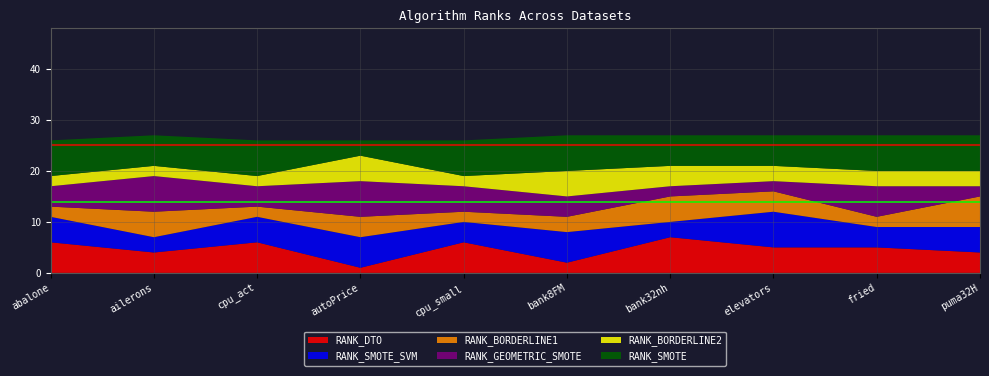

Reading right to left, transcribe all the data shown in this chart.

RANK_DTO: puma32H=4	fried=5	elevators=5	bank32nh=7	bank8FM=2	cpu_small=6	autoPrice=1	cpu_act=6	ailerons=4	abalone=6
RANK_SMOTE_SVM: puma32H=5	fried=4	elevators=7	bank32nh=3	bank8FM=6	cpu_small=4	autoPrice=6	cpu_act=5	ailerons=3	abalone=5
RANK_BORDERLINE1: puma32H=6	fried=2	elevators=4	bank32nh=5	bank8FM=3	cpu_small=2	autoPrice=4	cpu_act=2	ailerons=5	abalone=2
RANK_GEOMETRIC_SMOTE: puma32H=2	fried=6	elevators=2	bank32nh=2	bank8FM=4	cpu_small=5	autoPrice=7	cpu_act=4	ailerons=7	abalone=4
RANK_BORDERLINE2: puma32H=3	fried=3	elevators=3	bank32nh=4	bank8FM=5	cpu_small=2	autoPrice=5	cpu_act=2	ailerons=2	abalone=2
RANK_SMOTE: puma32H=7	fried=7	elevators=6	bank32nh=6	bank8FM=7	cpu_small=7	autoPrice=3	cpu_act=7	ailerons=6	abalone=7